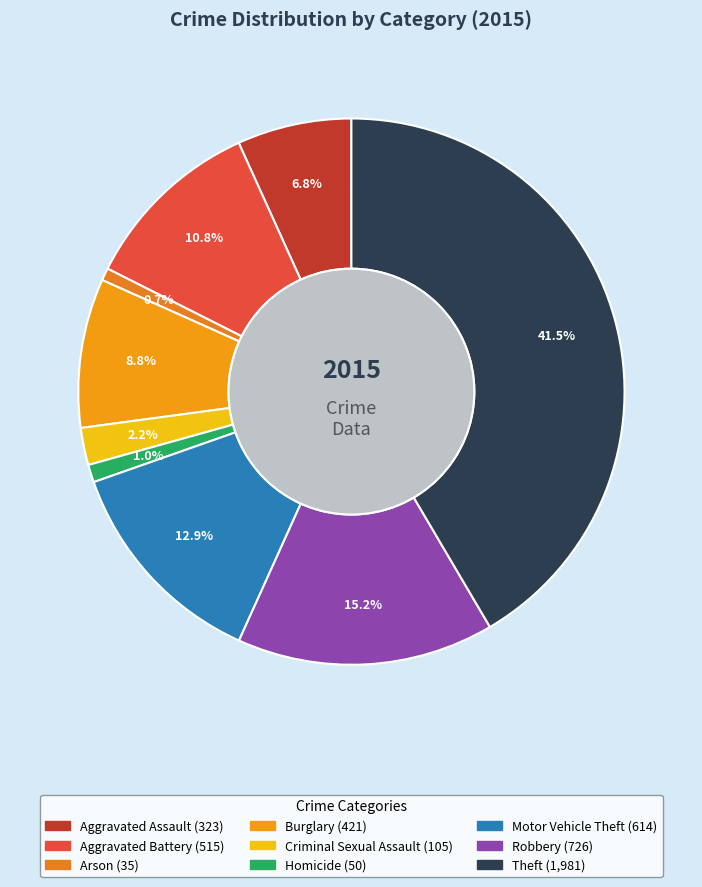

What is the change in value from Homicide to Robbery?

+676